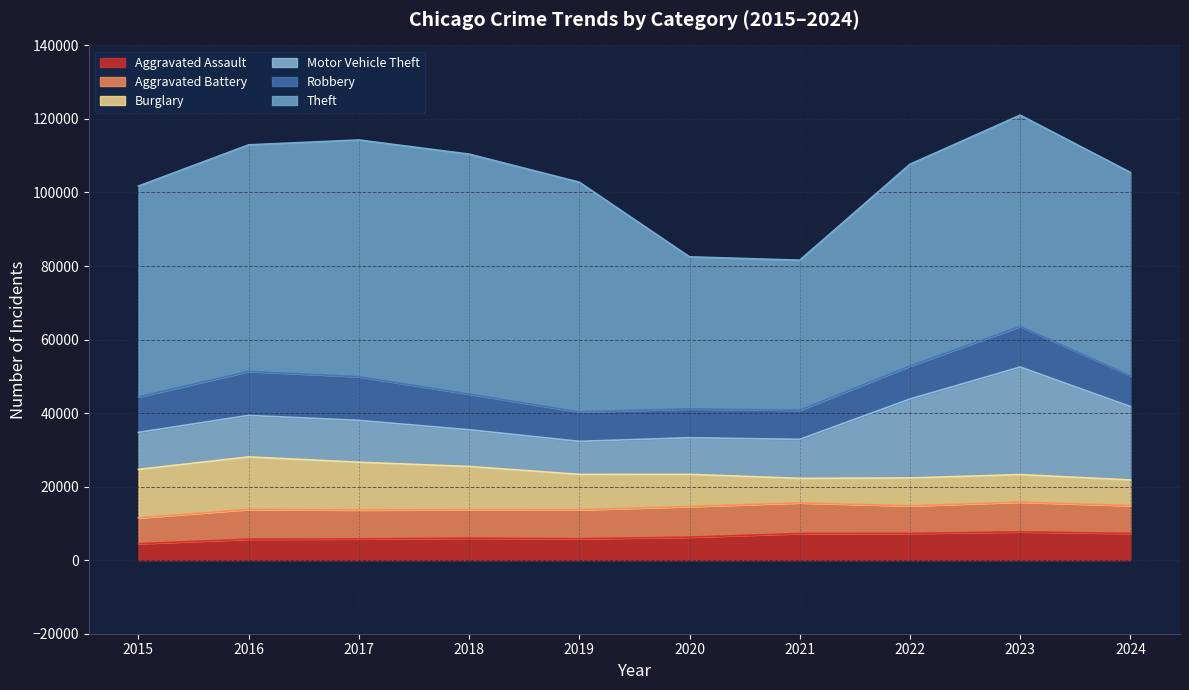

What is the value of the Theft point at the 6th from the left?

41343